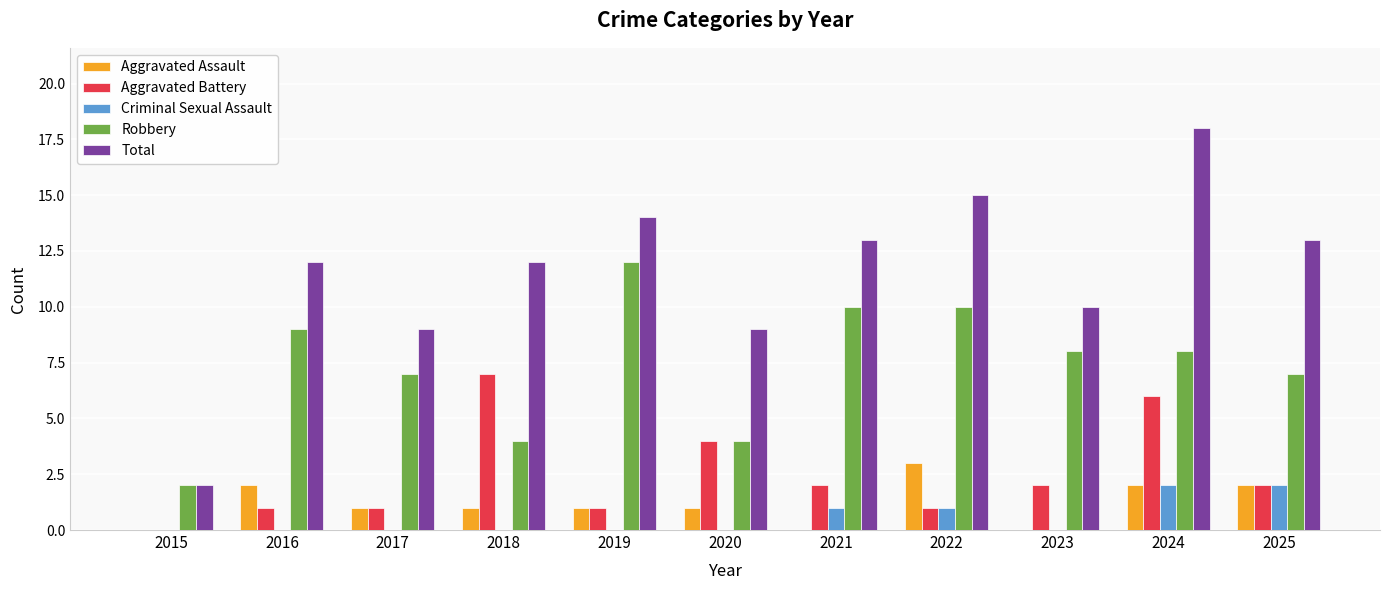

What is the highest value of the Robbery series?

12